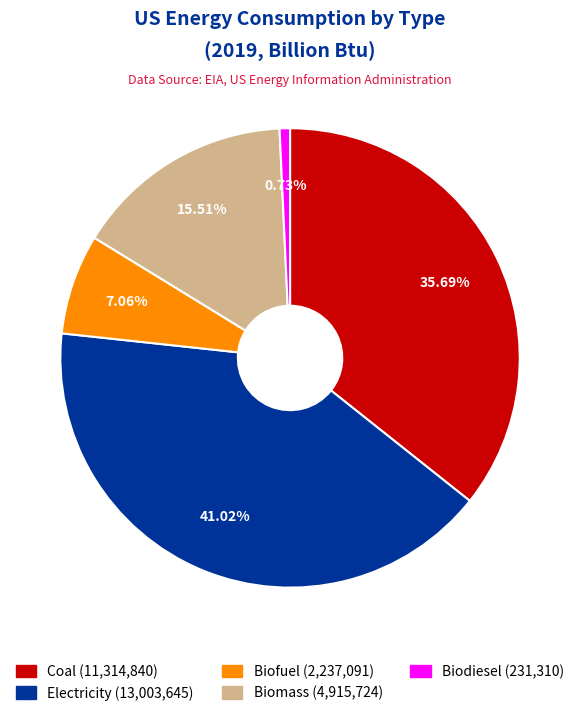

Count the number of slices in the pie.

5